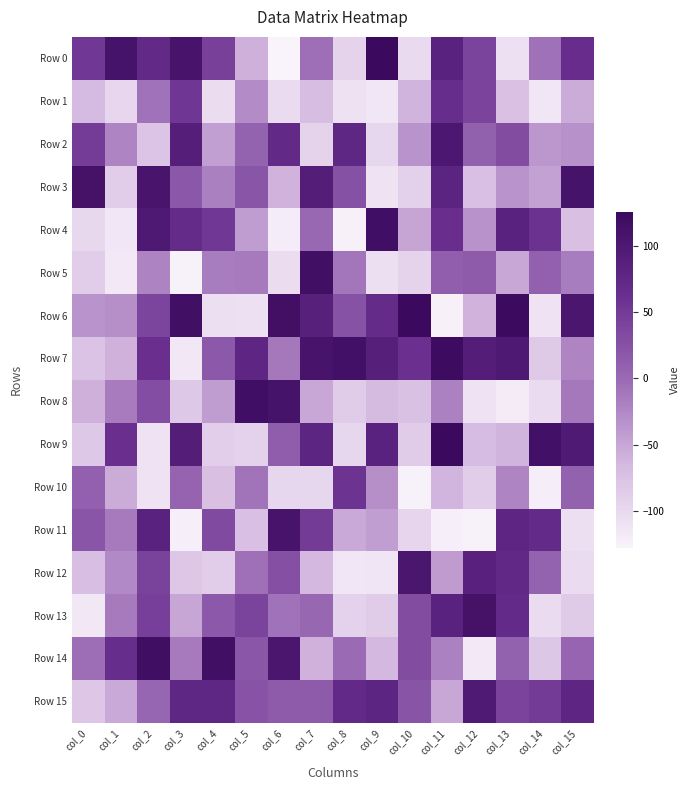

Between col_2 and col_5, which series saw the biggest shift?

Row 11